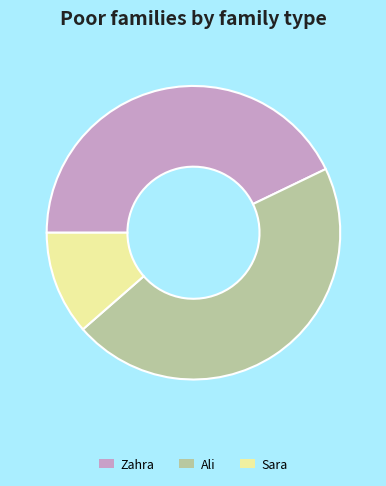

Rank the categories by value from lowest to highest.

Sara, Zahra, Ali